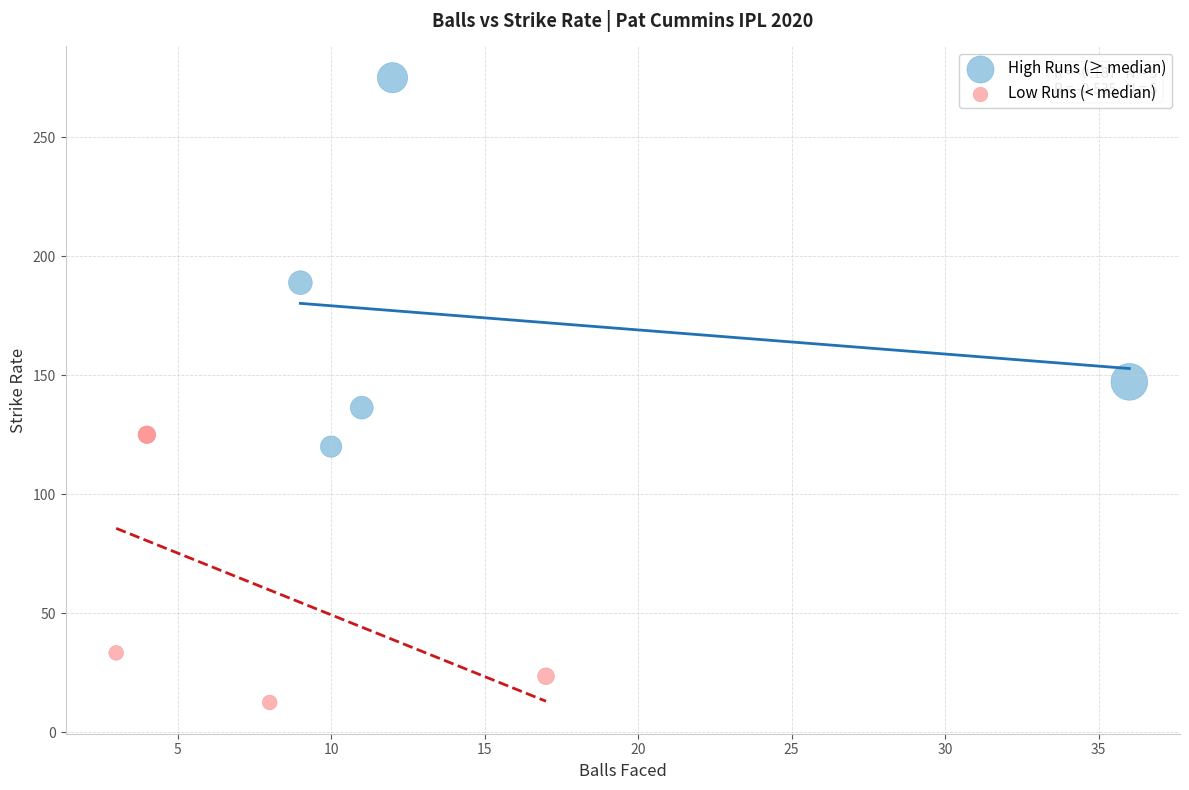

Which series reaches the minimum Y coordinate?

Low Runs (< median)